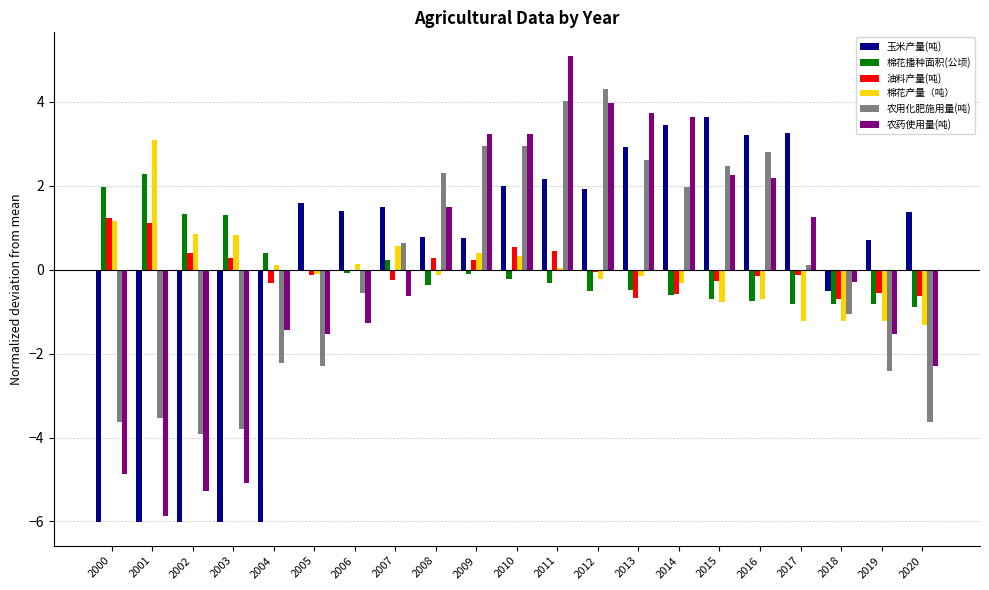

The 棉花产量（吨） series shows -1.3 at 2015. True or false?

False